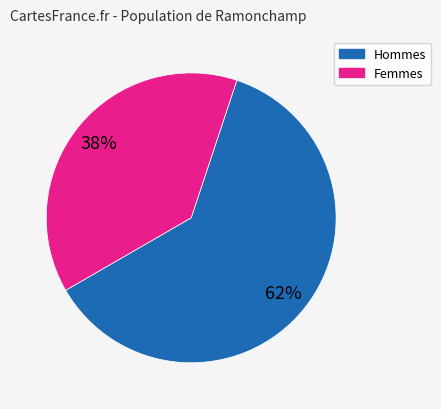

How many segments does this pie chart have?

2